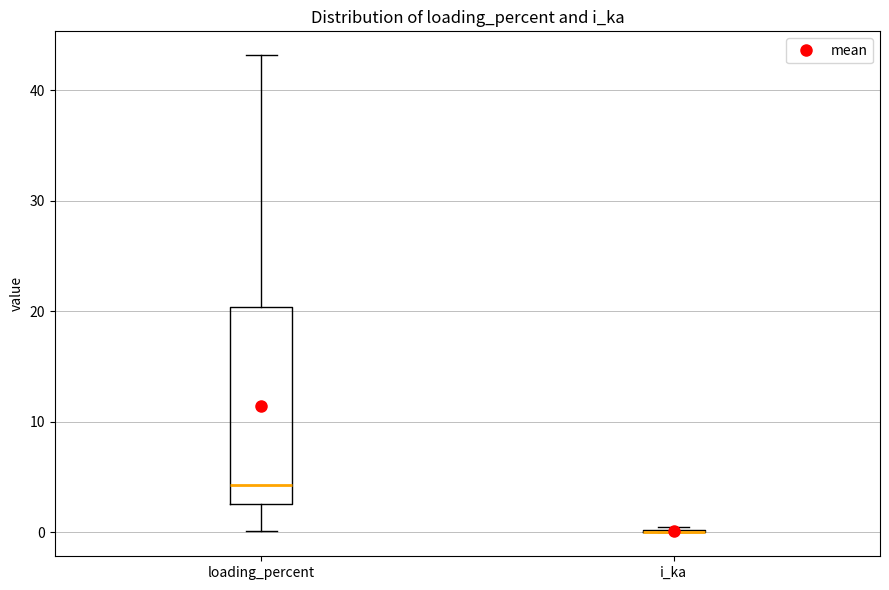

Reading left to right, transcribe this box plot: for each box, give where its median line is, the range the box spans, and where its two whiskers end, as read against the y-axis. The values are not printed on the chart, so give them approximately, as read against the axis.

loading_percent: median 4, box 3 to 20, whiskers 0 to 43
i_ka: box collapsed to a line at 0, whiskers 0 to 0